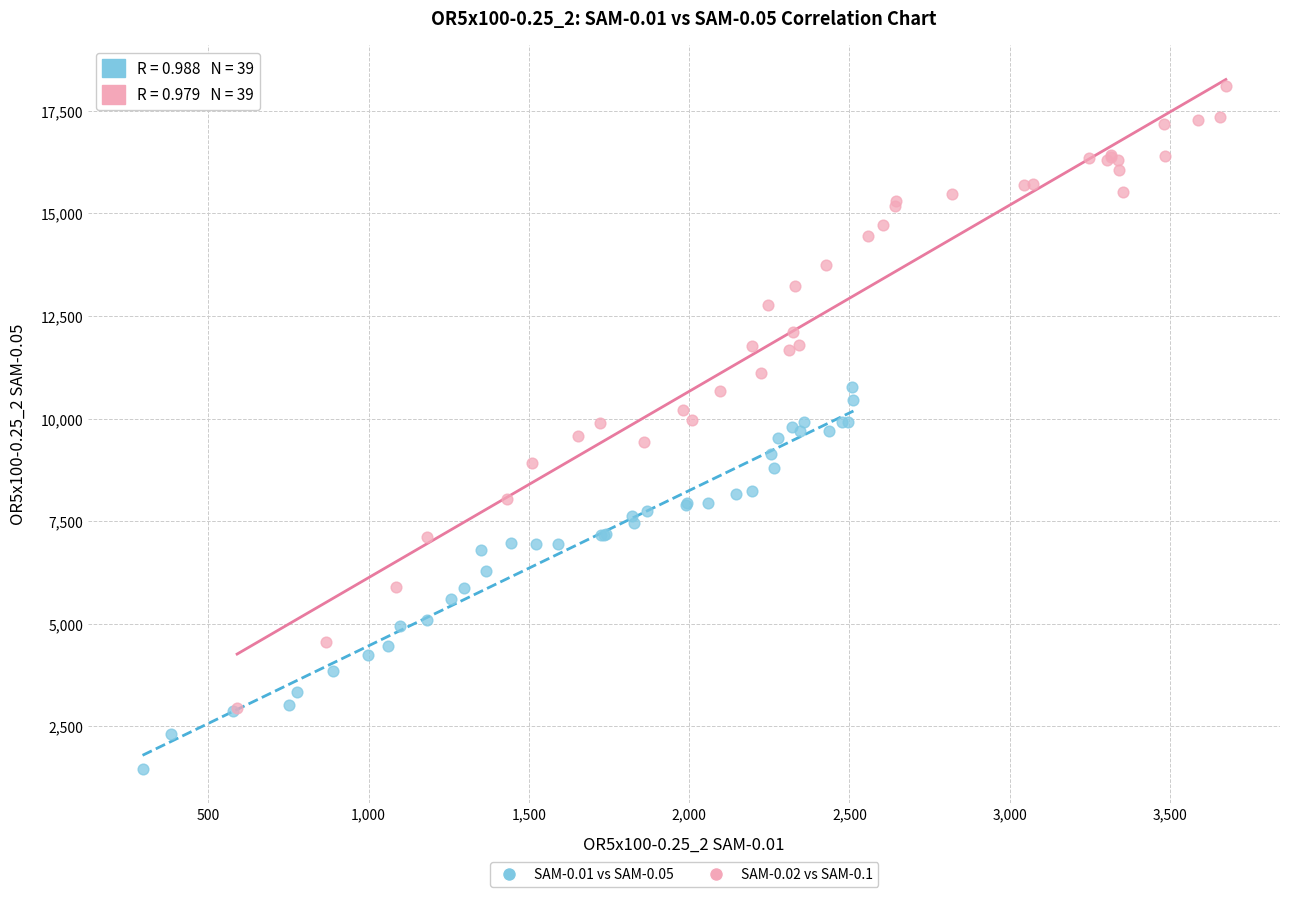

Which series has the largest Y range (max minus min)?

SAM-0.02 vs SAM-0.1